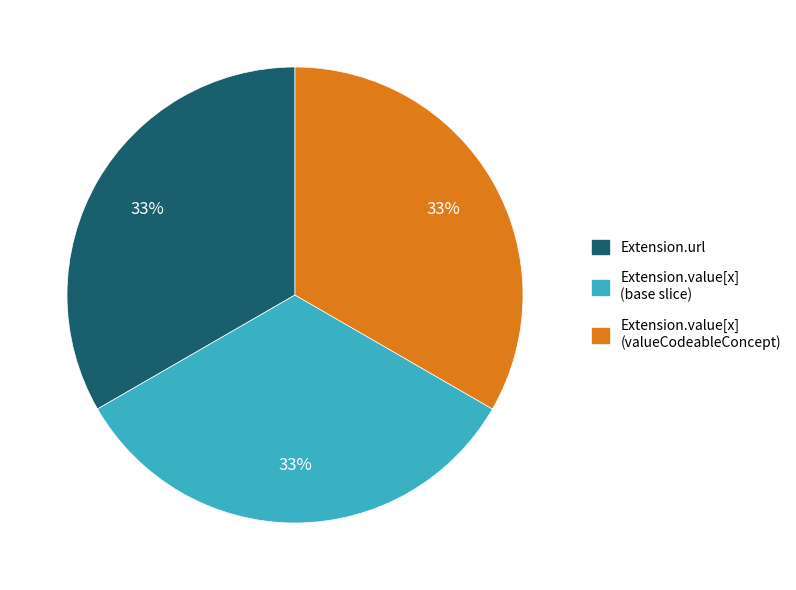

To the nearest percent, what is the average slice percentage?

33%